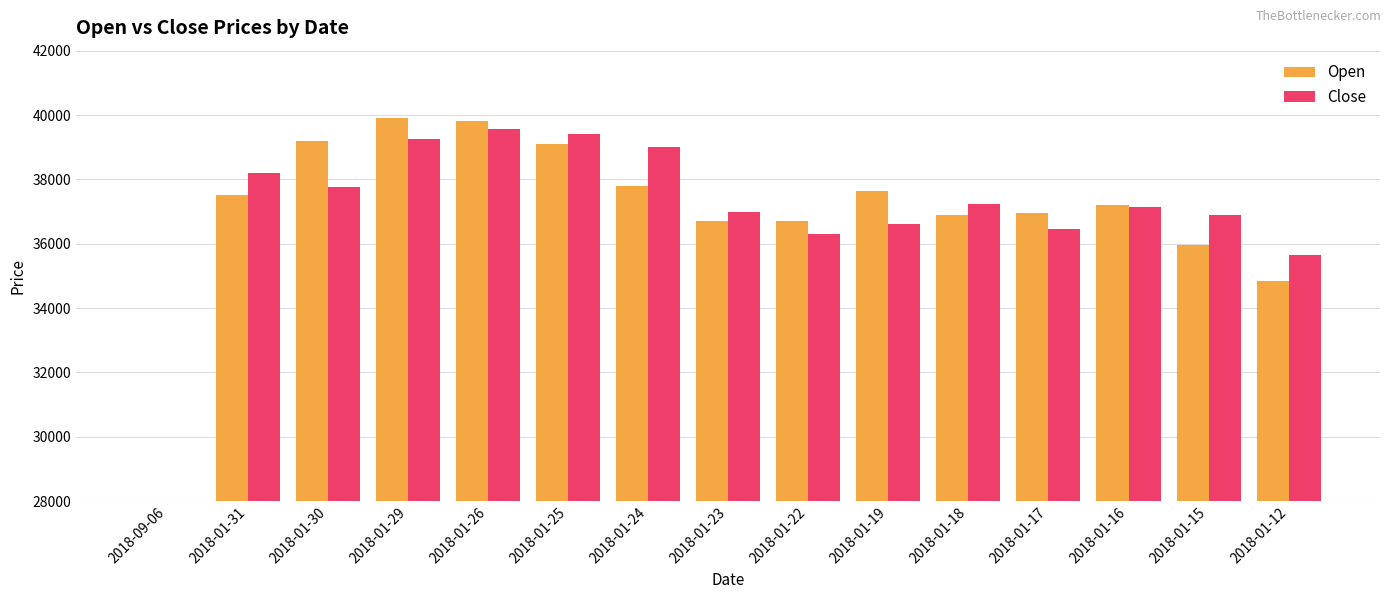

Is the value of Close at 2018-01-24 greater than the value of Open at 2018-01-18?

Yes